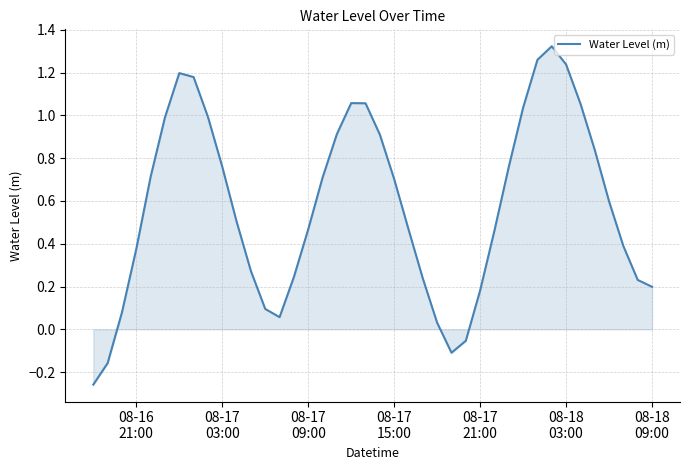

How many values are below 0?

4